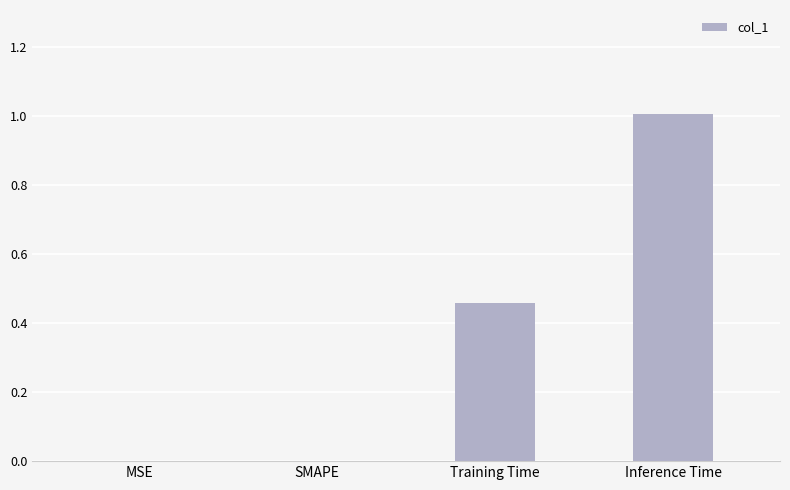

What is the sum of all values?

1.5